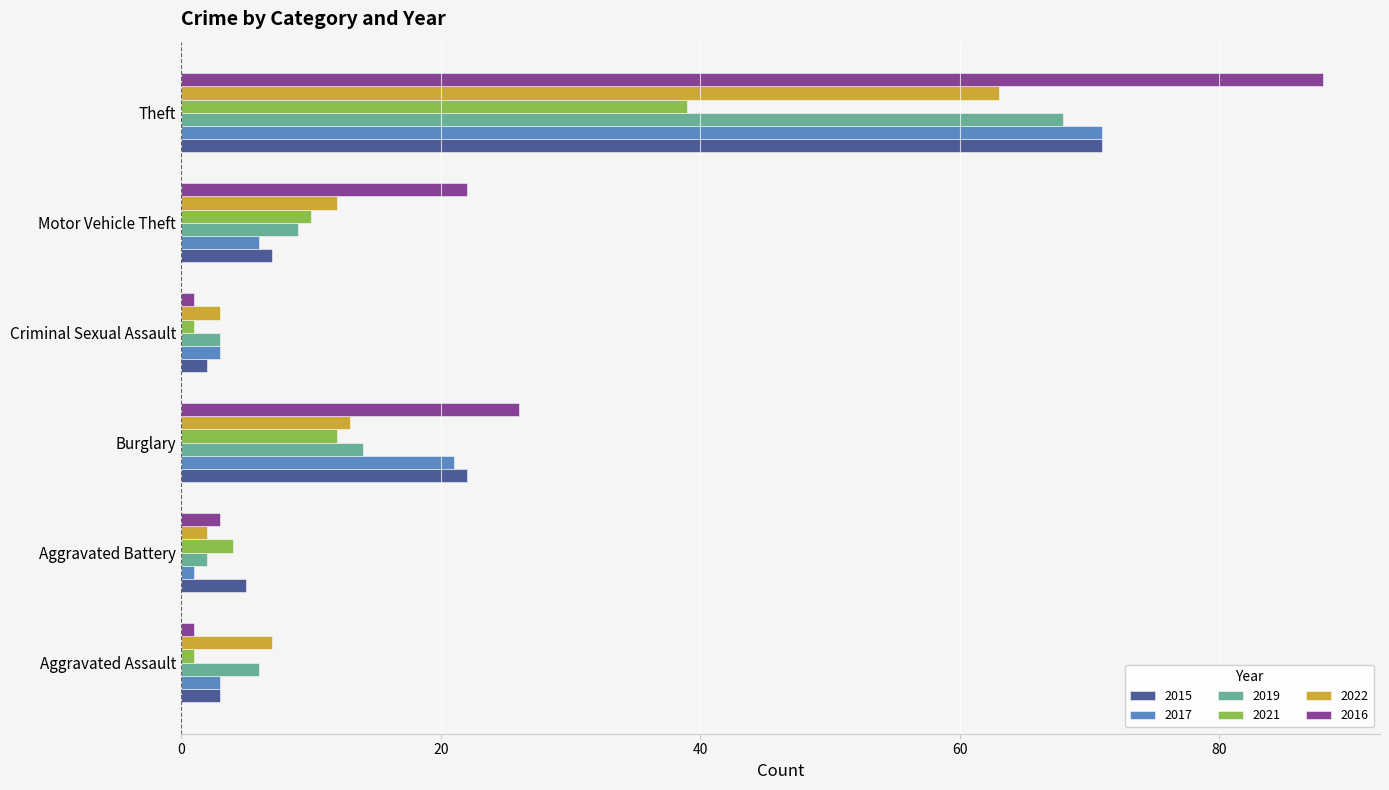

Is the value of 2021 at Burglary greater than the value of 2016 at Burglary?

No